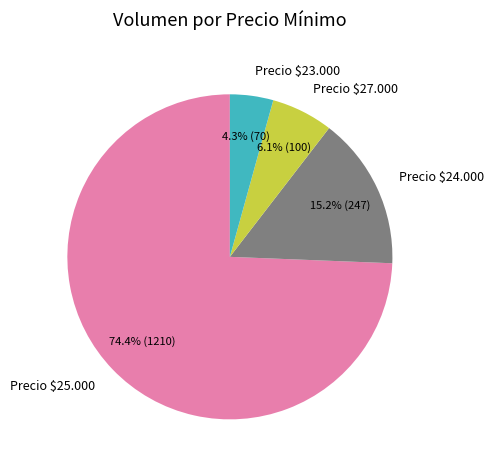

Is Precio $25.000 the majority of the pie?

Yes